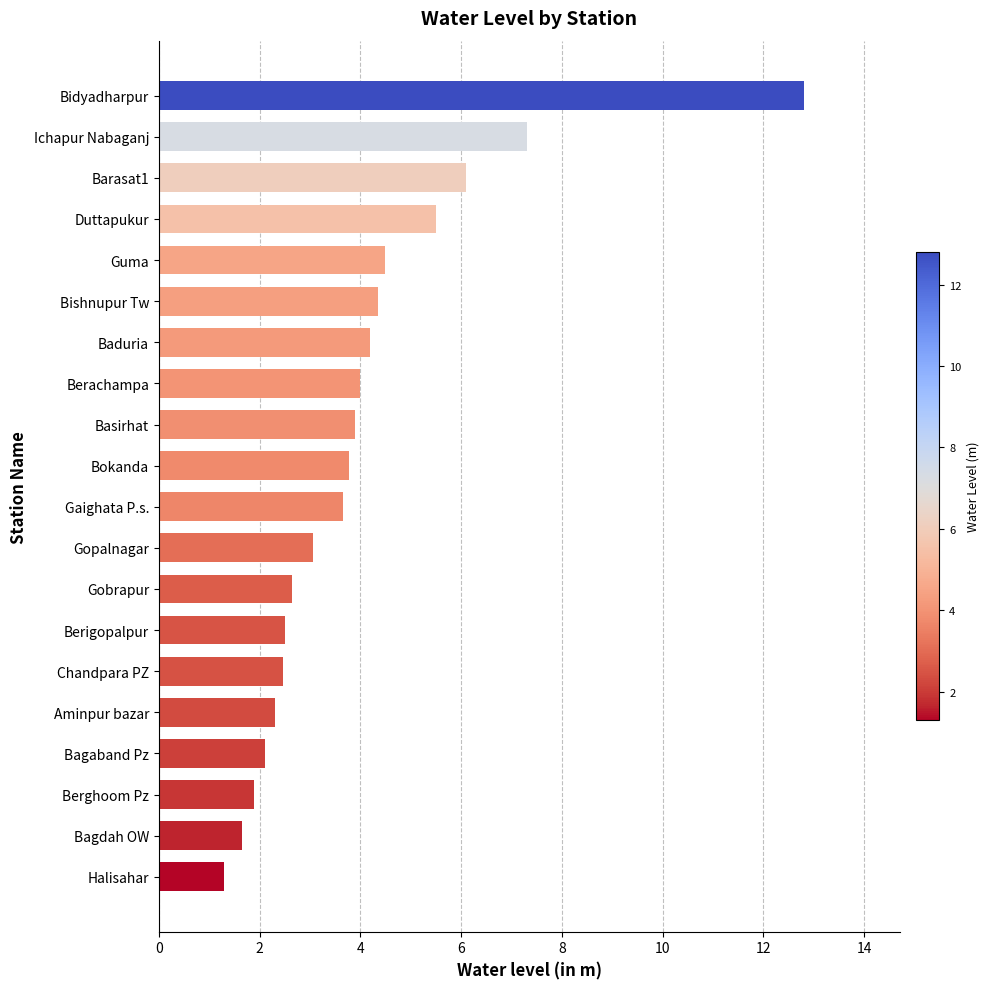

Which has a higher value, Gobrapur or Berghoom Pz?

Gobrapur